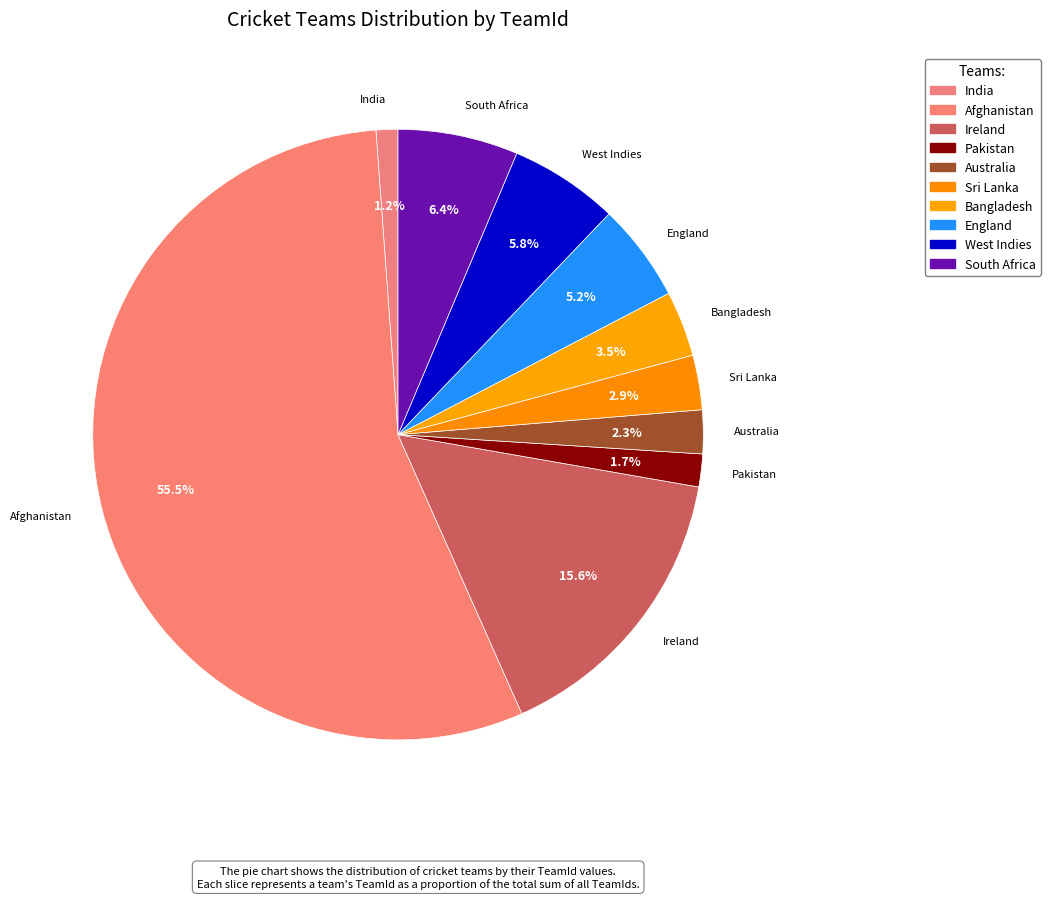

To the nearest percent, what portion does Pakistan represent?

2%